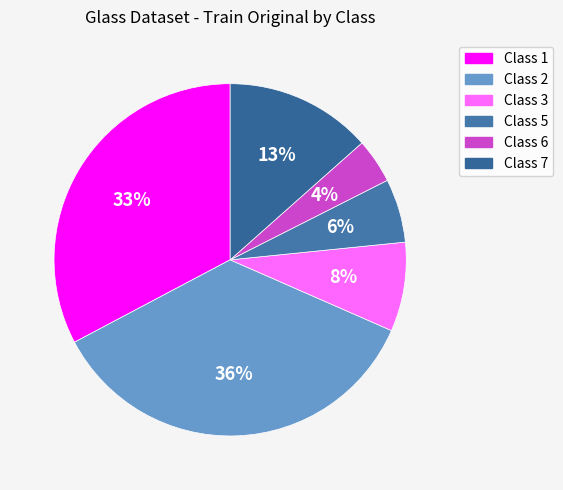

How many segments does this pie chart have?

6